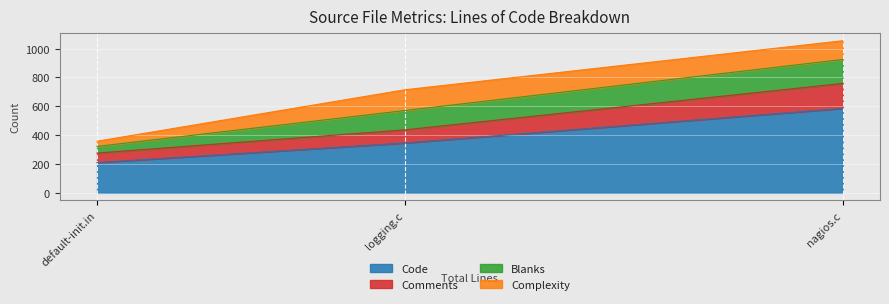

The Code series shows 346 at logging.c. True or false?

True